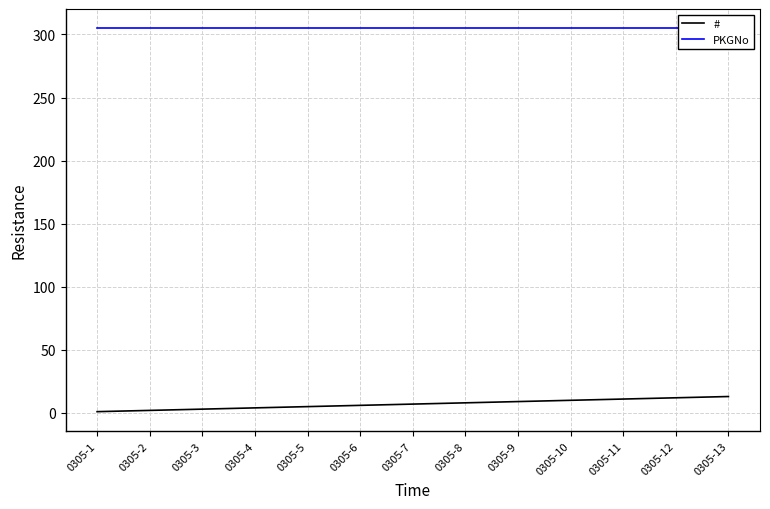

At 0305-7, list the series in order from largest to smallest.

PKGNo, #